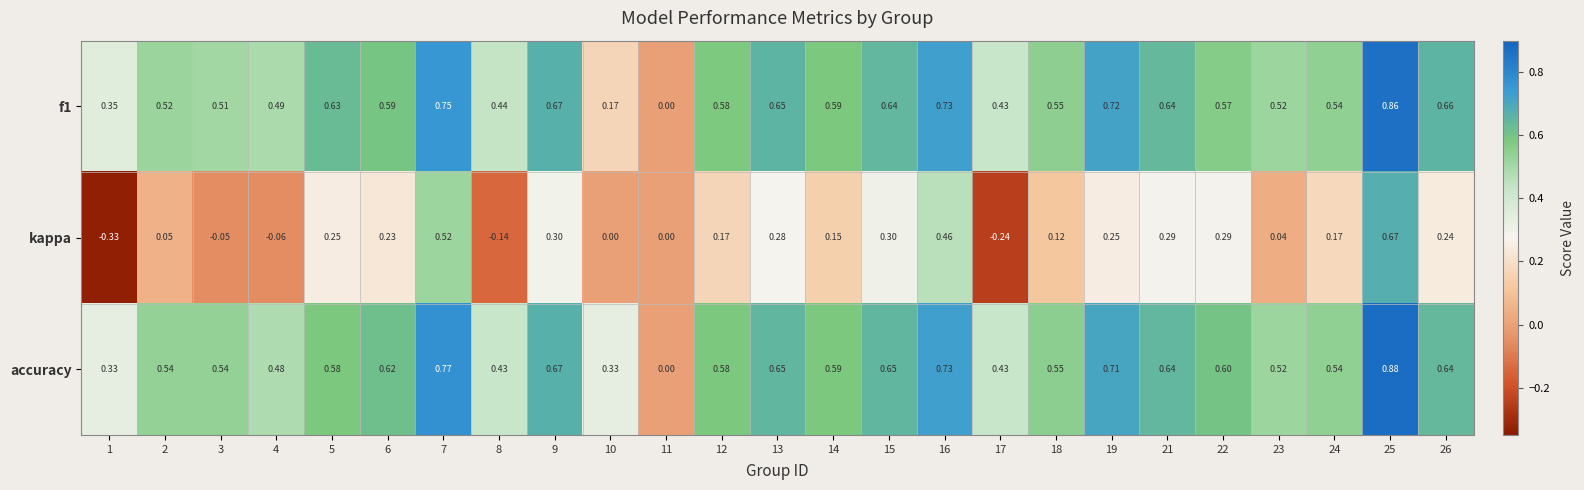

Which series changed the most between 4 and 17?

kappa